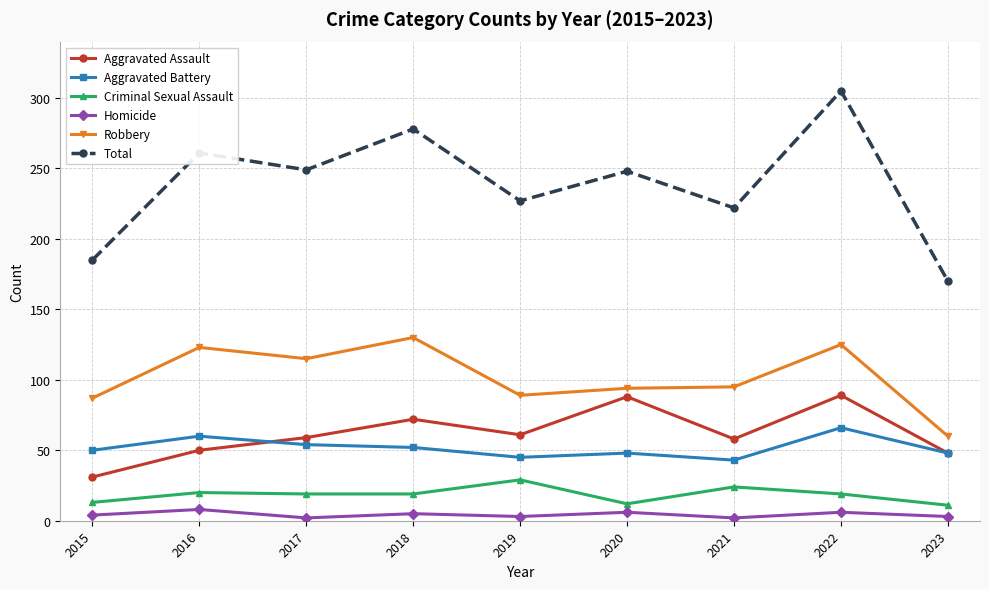

Does the chart display data point markers on the line(s)?

Yes